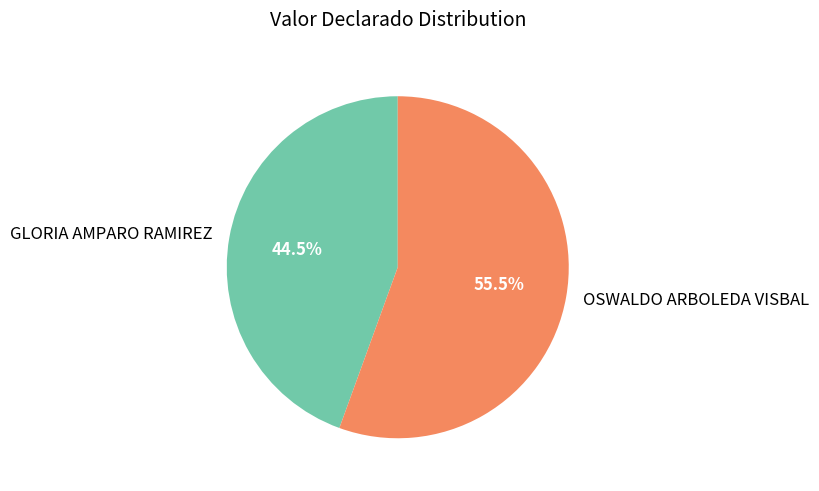

Which category has the smallest portion of the pie?

GLORIA AMPARO RAMIREZ